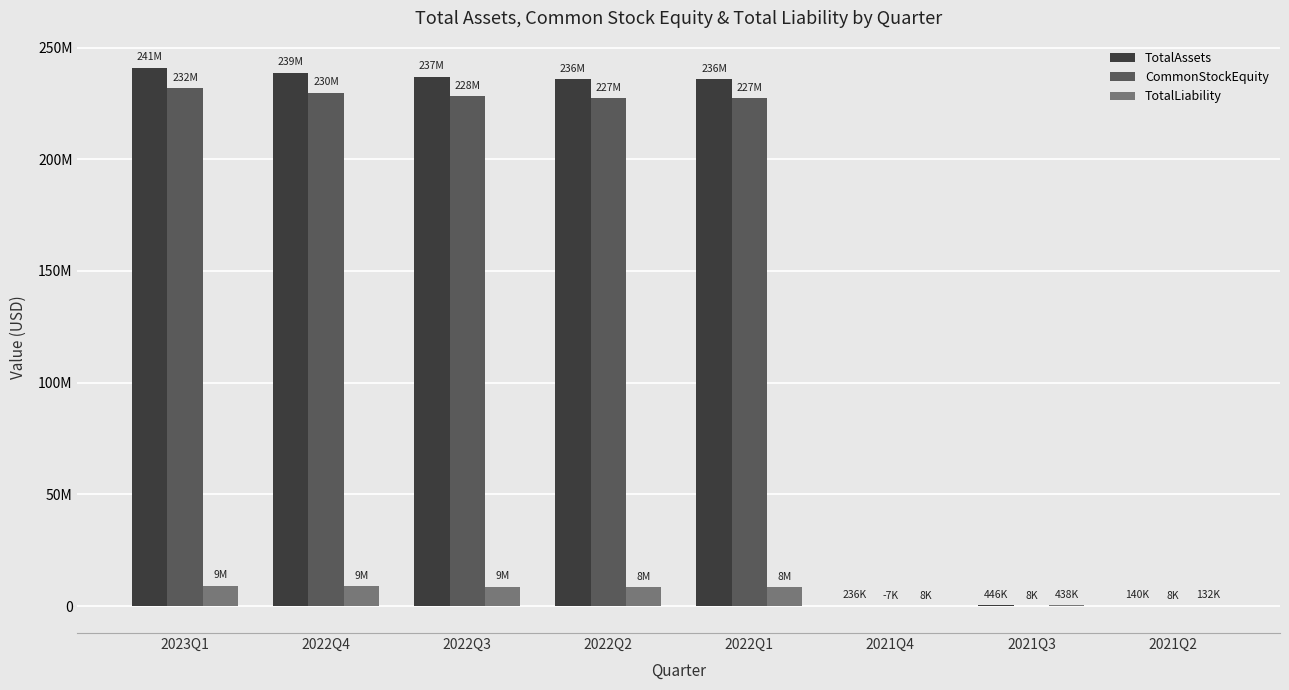

Between 2022Q1 and 2022Q3, which is larger?

2022Q3